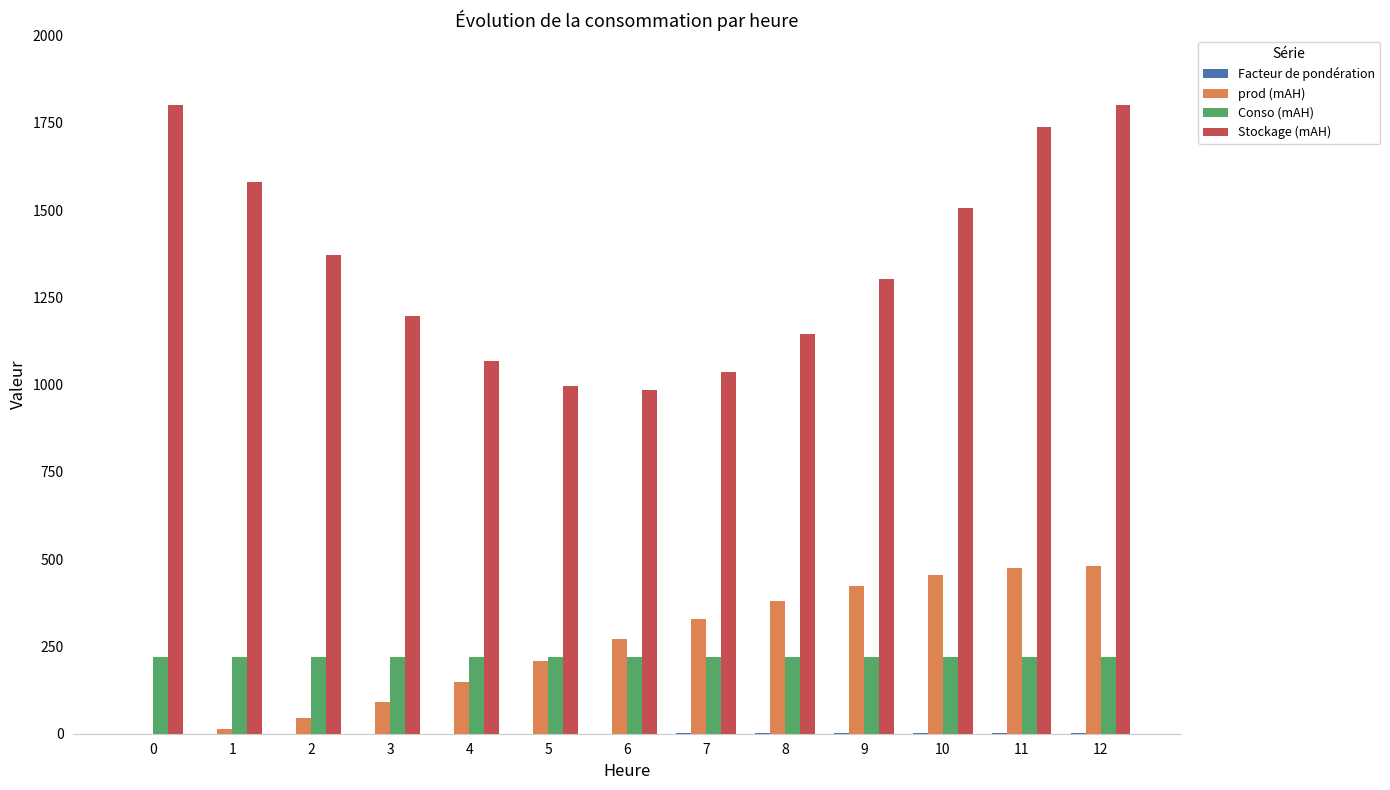

At which category is the sum across all series the highest?

12